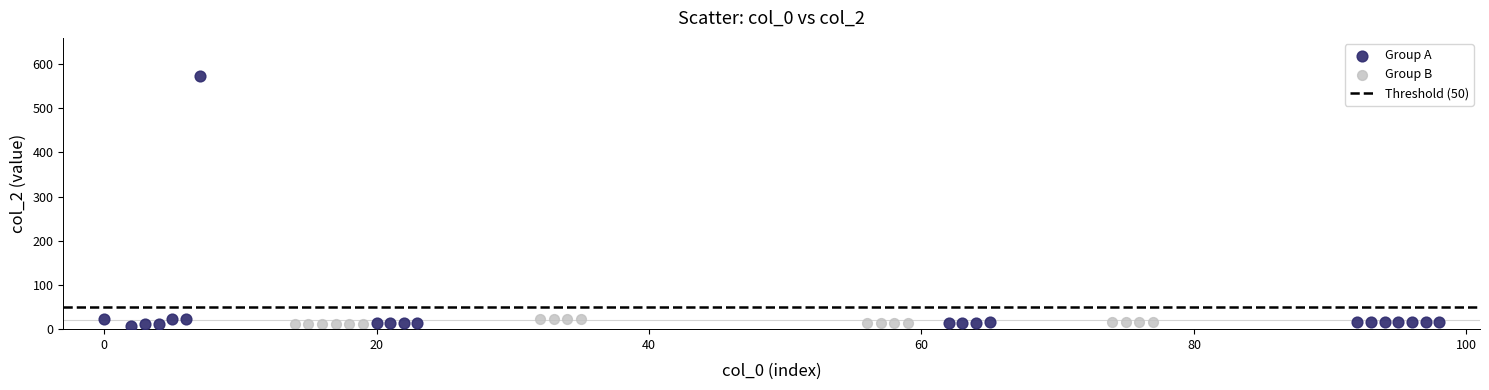

Which series has the largest Y range (max minus min)?

Group A